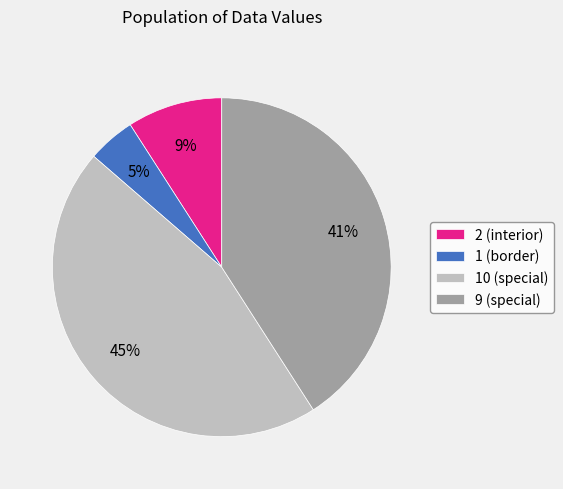

Which has a higher value, 2 (interior) or 1 (border)?

2 (interior)